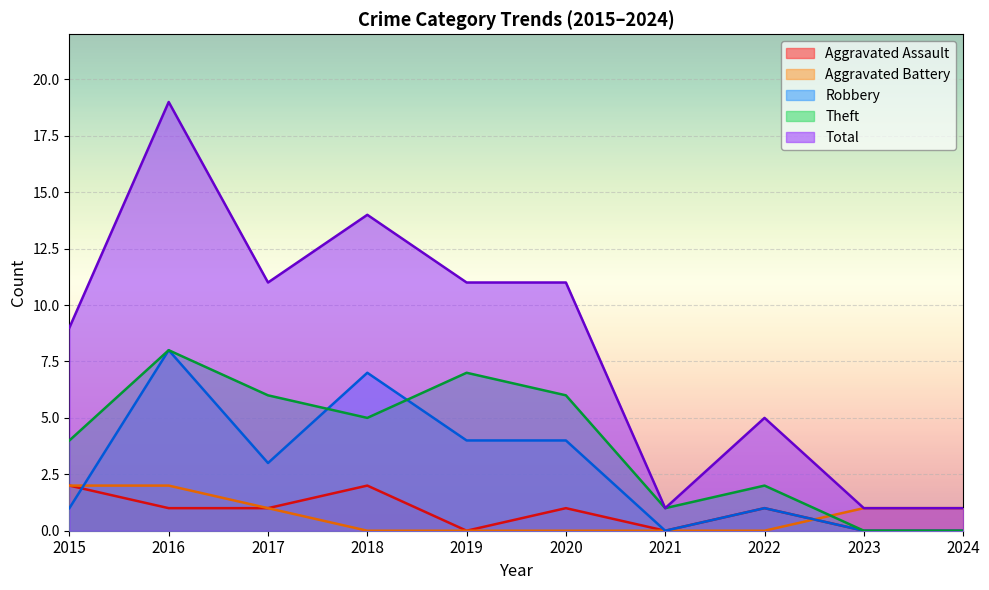

Reading left to right, what are all the values shown in this chart?

Aggravated Assault: 2015=2	2016=1	2017=1	2018=2	2019=0	2020=1	2021=0	2022=1	2023=0	2024=0
Aggravated Battery: 2015=2	2016=2	2017=1	2018=0	2019=0	2020=0	2021=0	2022=0	2023=1	2024=1
Robbery: 2015=1	2016=8	2017=3	2018=7	2019=4	2020=4	2021=0	2022=1	2023=0	2024=0
Theft: 2015=4	2016=8	2017=6	2018=5	2019=7	2020=6	2021=1	2022=2	2023=0	2024=0
Total: 2015=9	2016=19	2017=11	2018=14	2019=11	2020=11	2021=1	2022=5	2023=1	2024=1